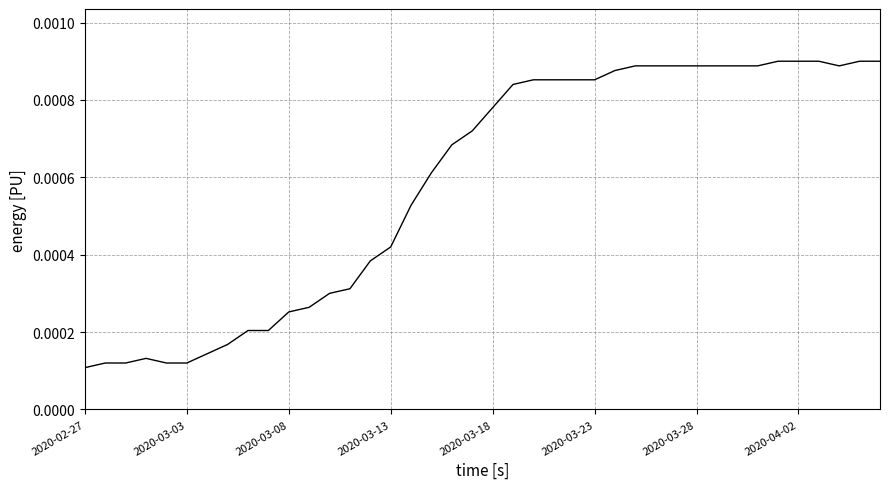

How many series are shown in this chart?

1